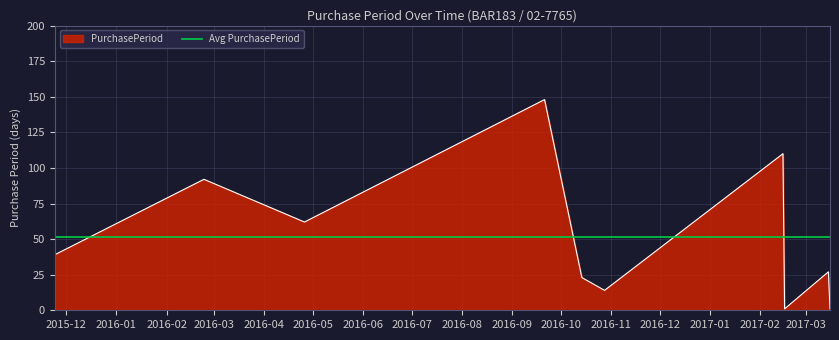

Where does the data first go above 39?

2016-02-24